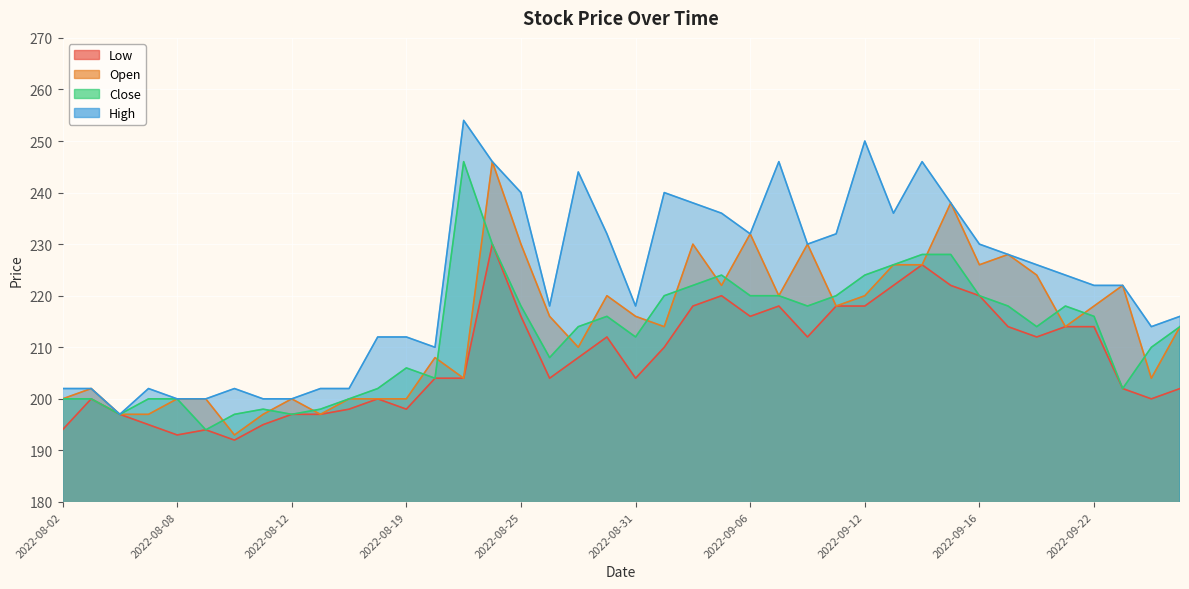

How many lines are shown in the chart?

4